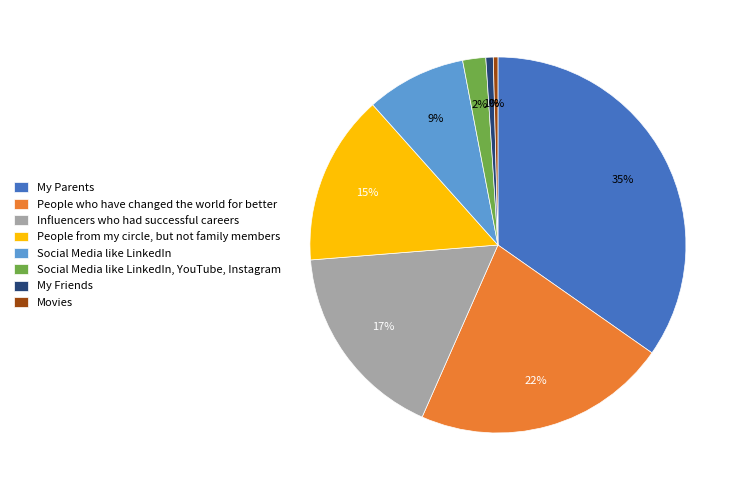

What percentage is the Social Media like LinkedIn slice, to the nearest percent?

9%